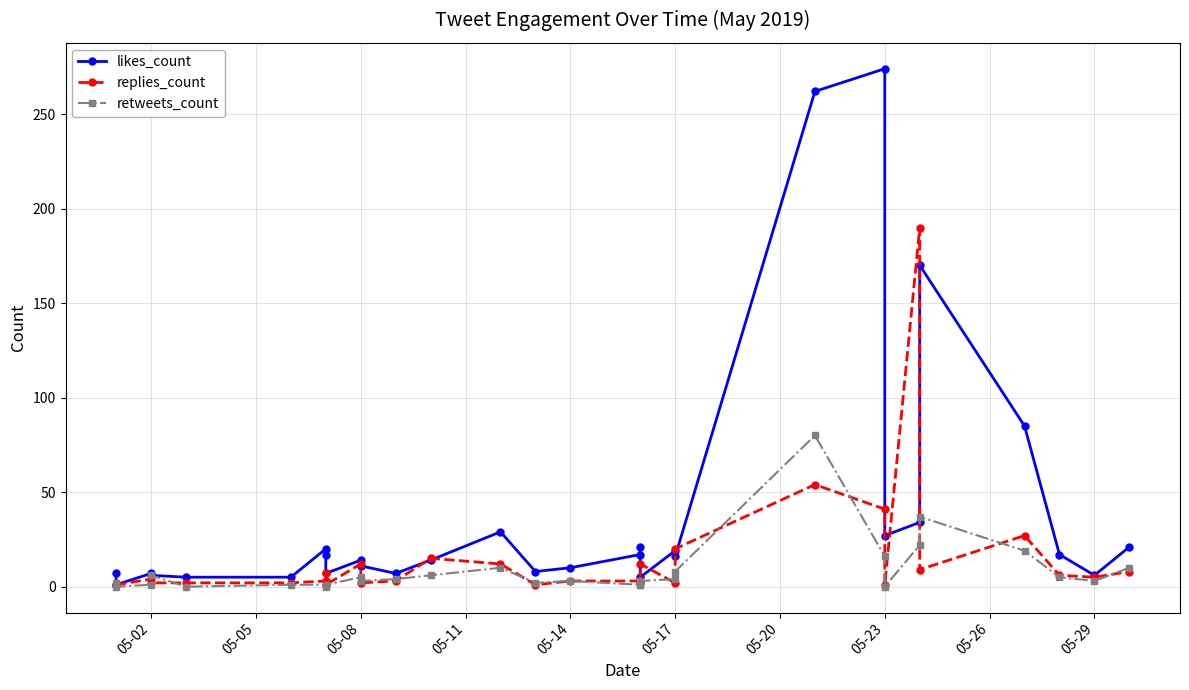

What is the value of the replies_count point at the 7th from the left?

3